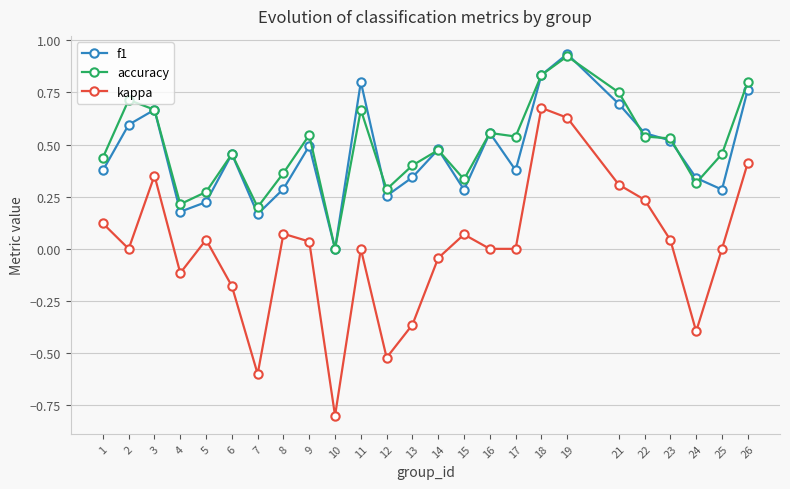

At which category is the sum across all series the highest?

19